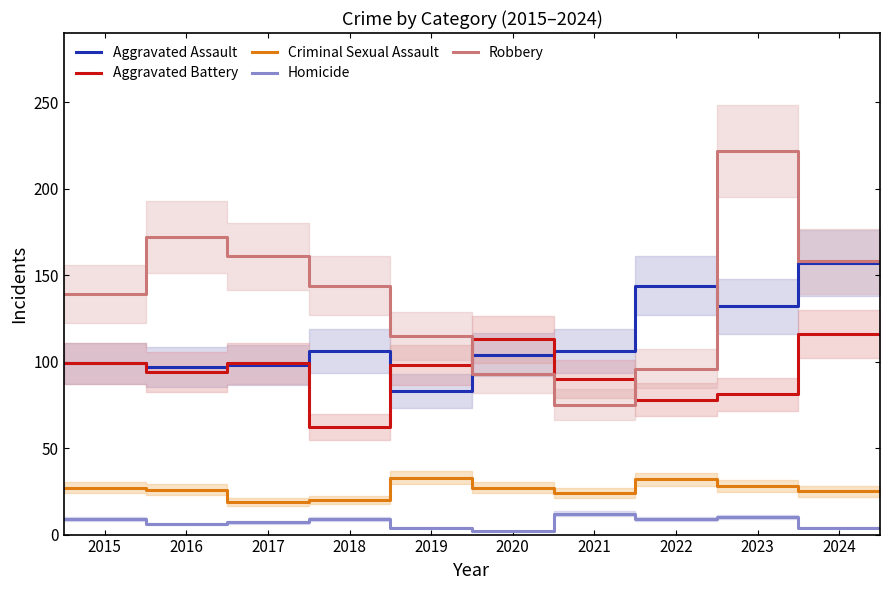

True or false: Aggravated Battery and Criminal Sexual Assault intersect in this chart.

False